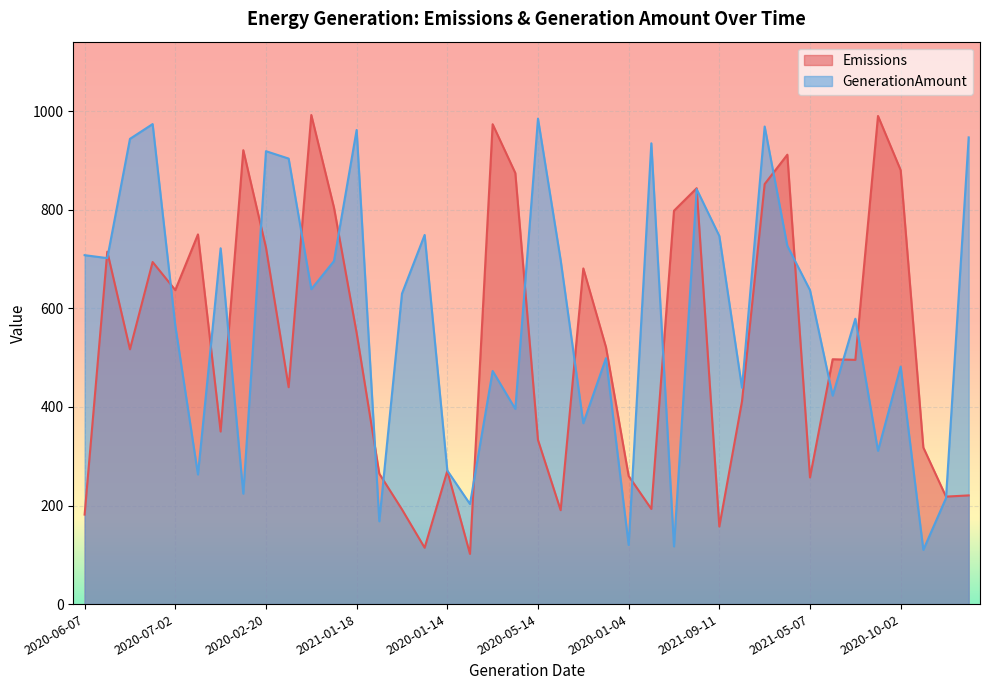

Which series has the largest total across all categories?

GenerationAmount